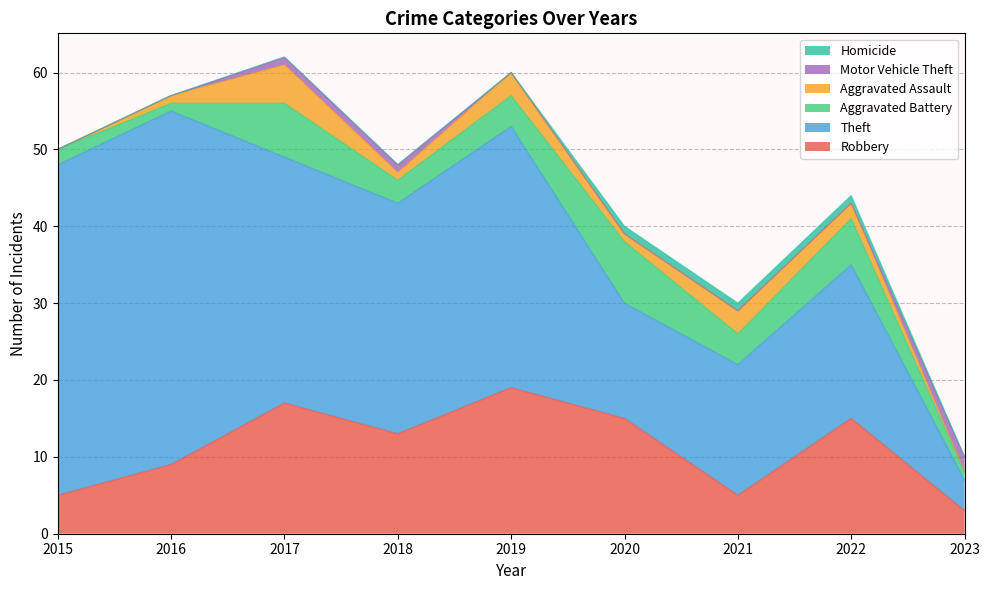

Reading right to left, what are all the values shown in this chart?

Robbery: 3	15	5	15	19	13	17	9	5
Theft: 4	20	17	15	34	30	32	46	43
Aggravated Battery: 1	6	4	8	4	3	7	1	2
Aggravated Assault: 0	2	3	1	3	1	5	1	0
Motor Vehicle Theft: 2	0	0	0	0	1	1	0	0
Homicide: 0	1	1	1	0	0	0	0	0